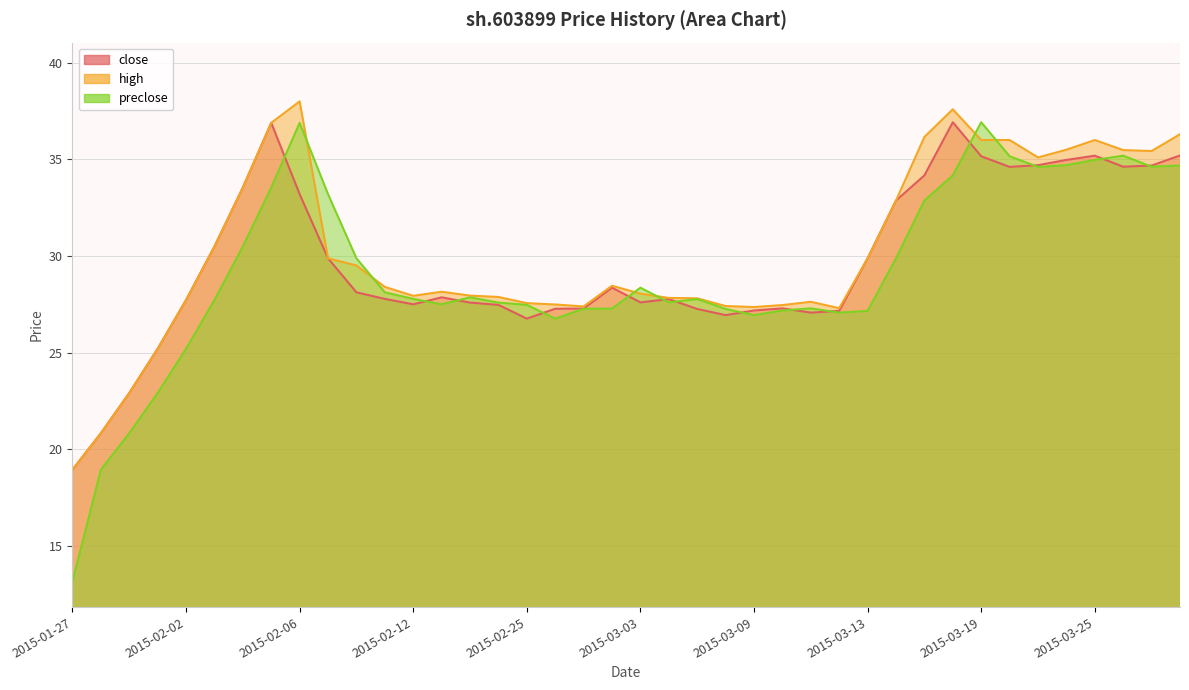

What position from the right is 2015-02-13?

27